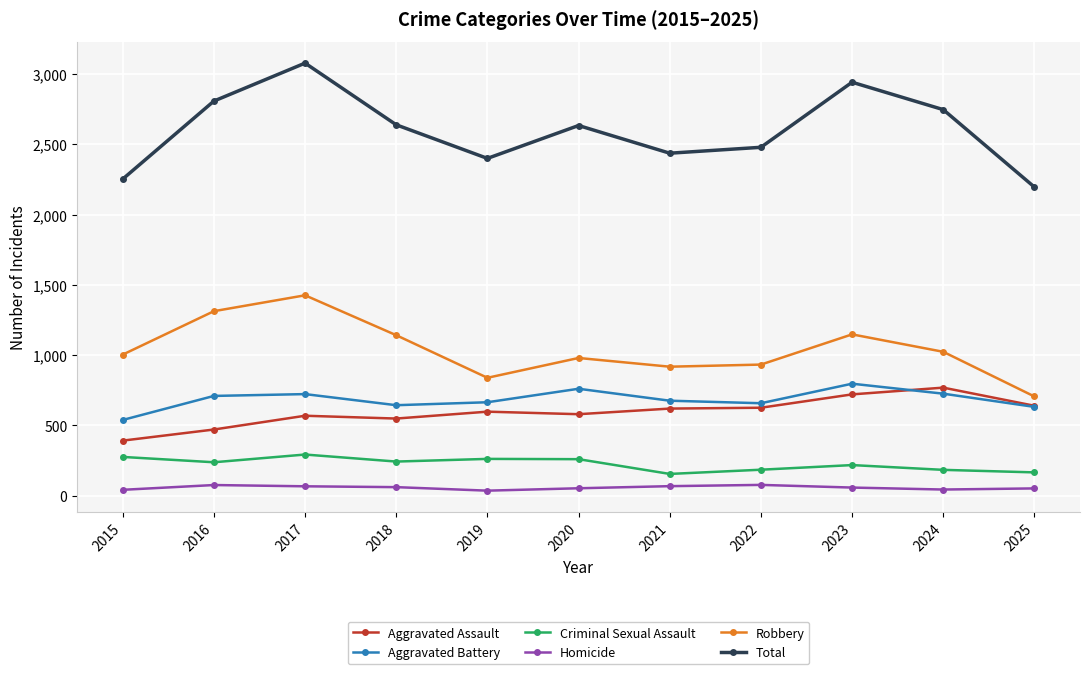

What is the average value of the Homicide series?

58